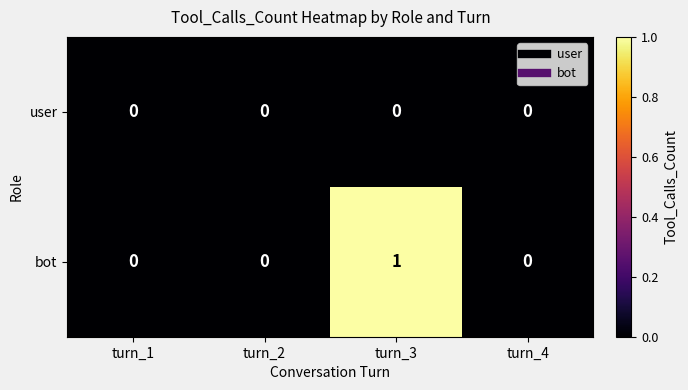

Which series has the largest total across all categories?

bot